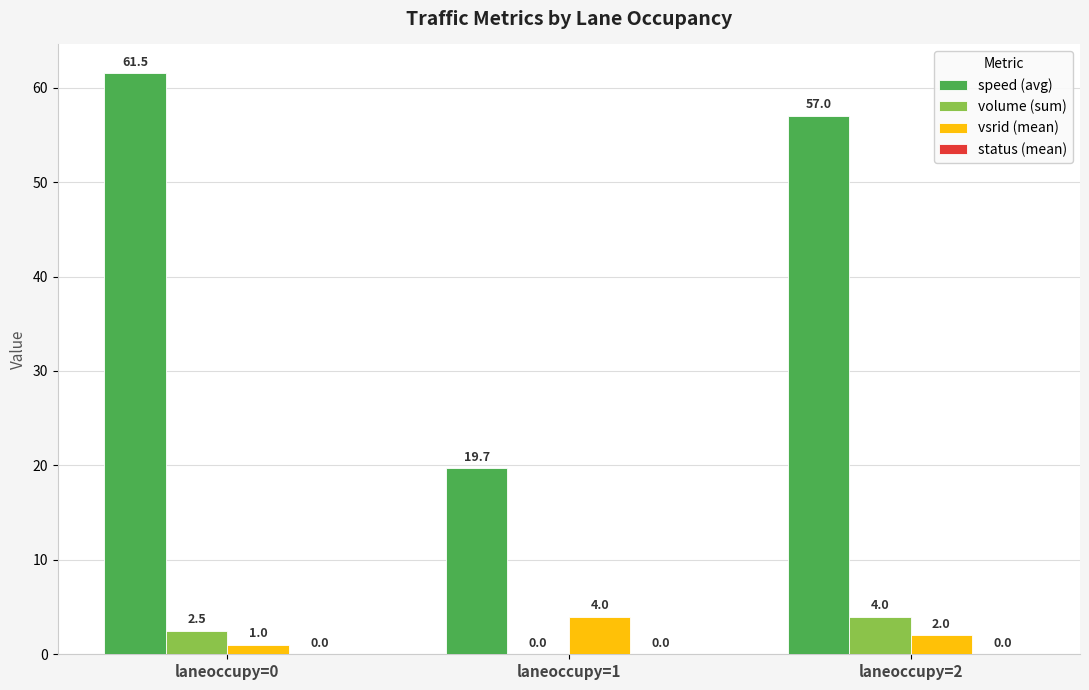

Between laneoccupy=0 and laneoccupy=2, which series saw the biggest shift?

speed (avg)